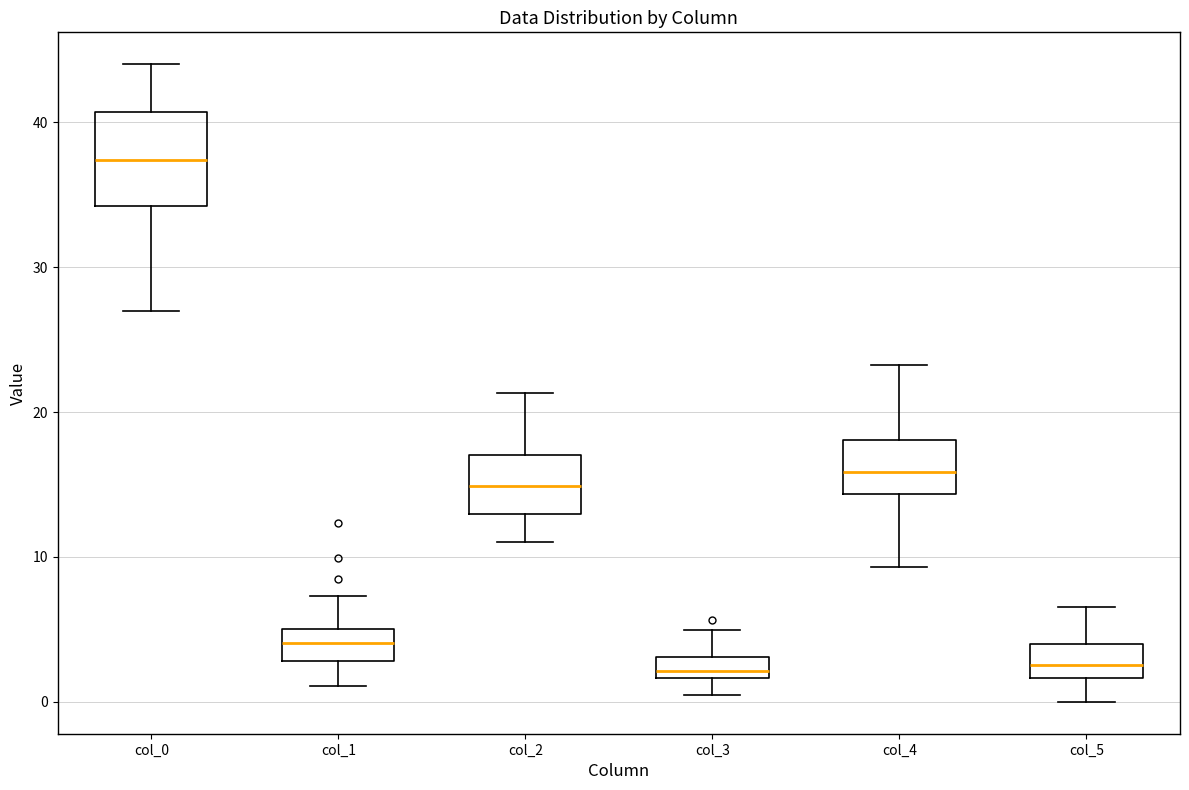

Which box is the tallest, from its lower edge to its upper edge?

col_0